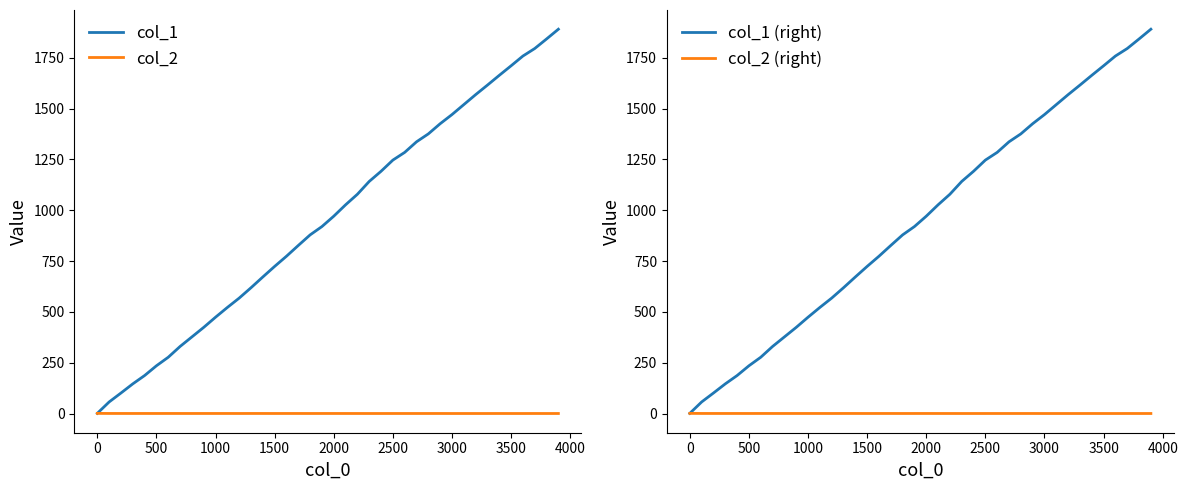

What is the maximum value for col_1?

1891.0